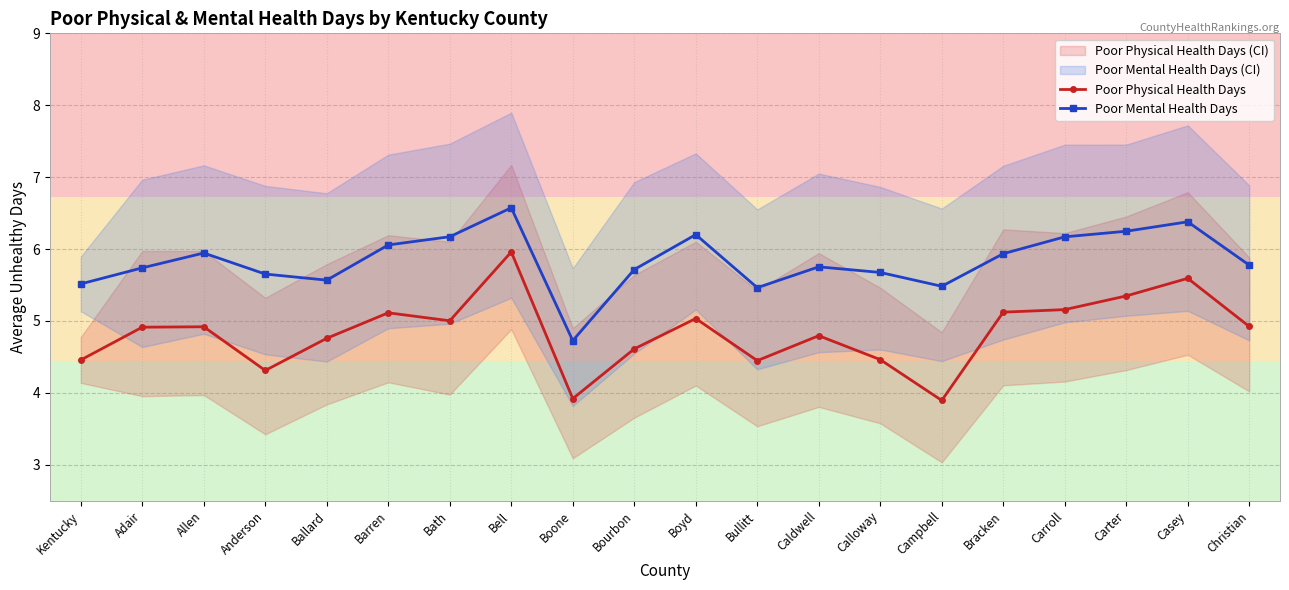

Which series has the largest range (max minus min)?

Poor Physical Health Days